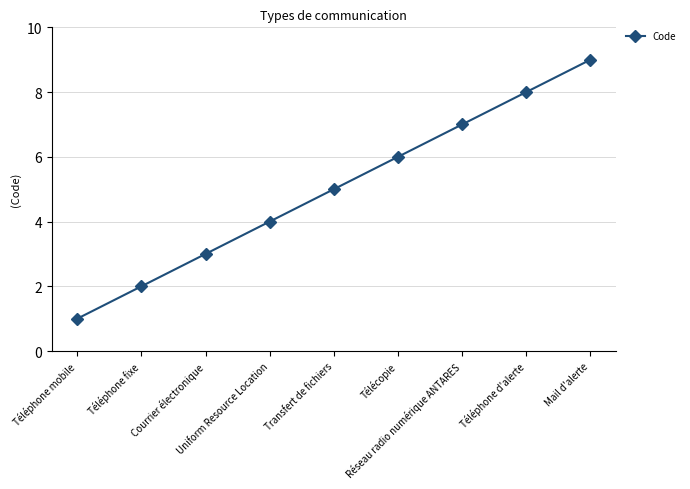

What is the sum of all values?

45